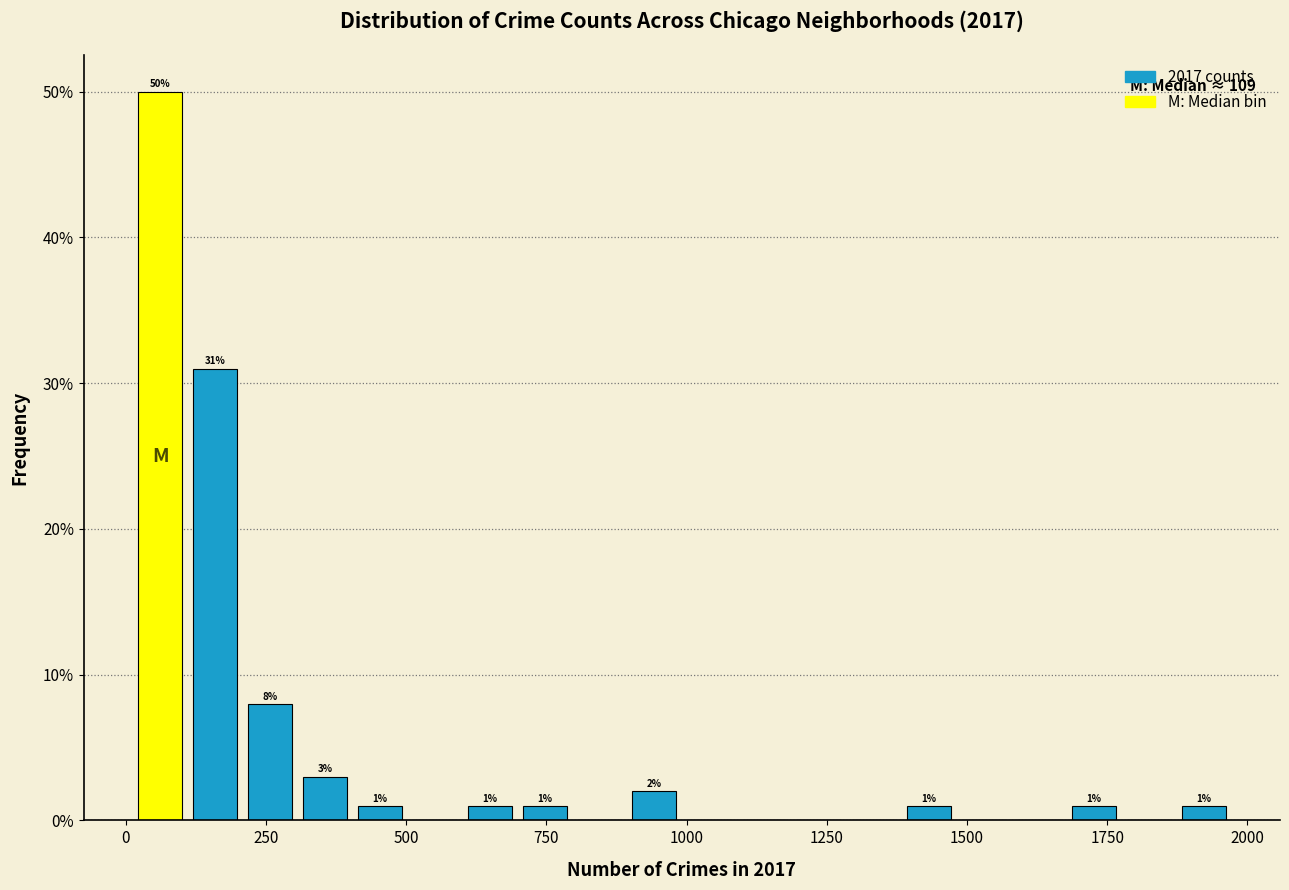

Around what value on the x-axis is the tallest bar? Give the approximate position of its centre, as read against the axis.

50